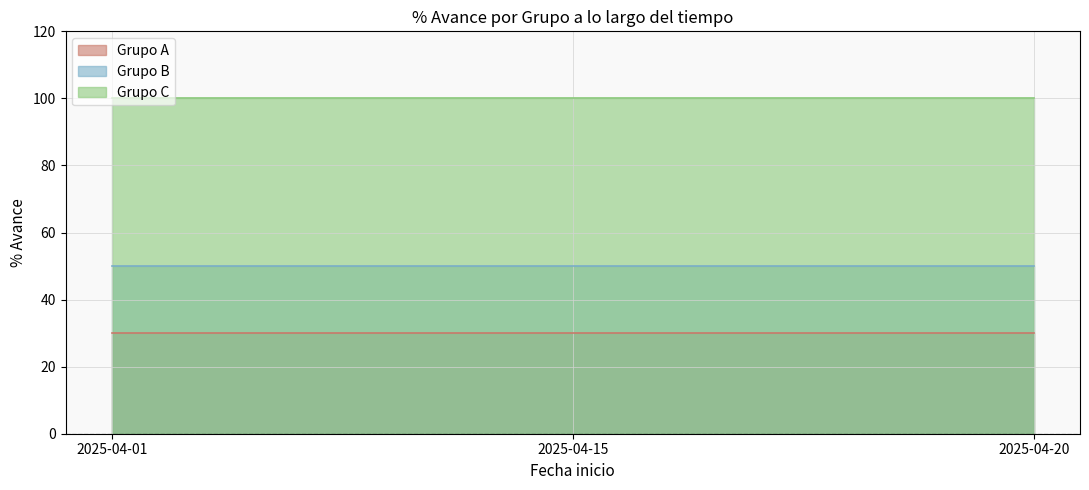

Rank the series by their average value, from highest to lowest.

Grupo C, Grupo B, Grupo A